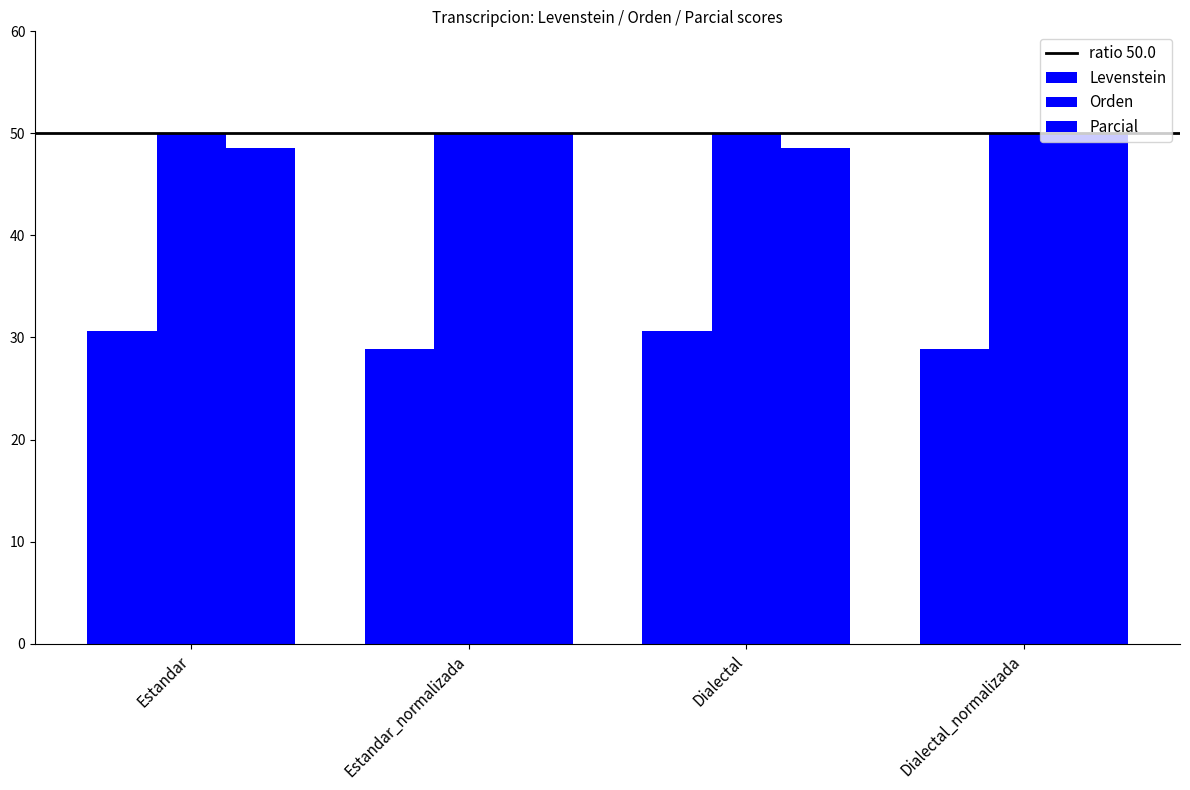

Is the value of Parcial at Dialectal_normalizada greater than the value of Levenstein at Estandar?

Yes